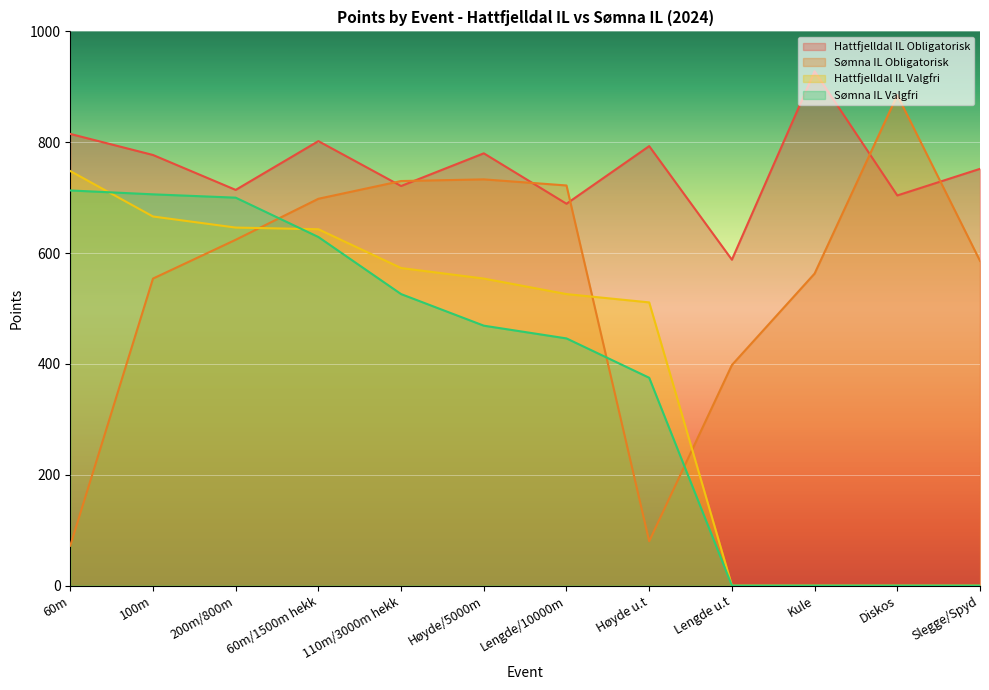

Reading left to right, list all the values displayed in this chart.

Hattfjelldal IL Obligatorisk: 815	777	714	802	721	780	689	793	588	928	704	752
Sømna IL Obligatorisk: 72	554	624	698	730	733	722	80	398	563	885	586
Hattfjelldal IL Valgfri: 748	666	646	643	573	554	526	511	0	0	0	0
Sømna IL Valgfri: 713	706	700	629	526	469	446	375	0	0	0	0